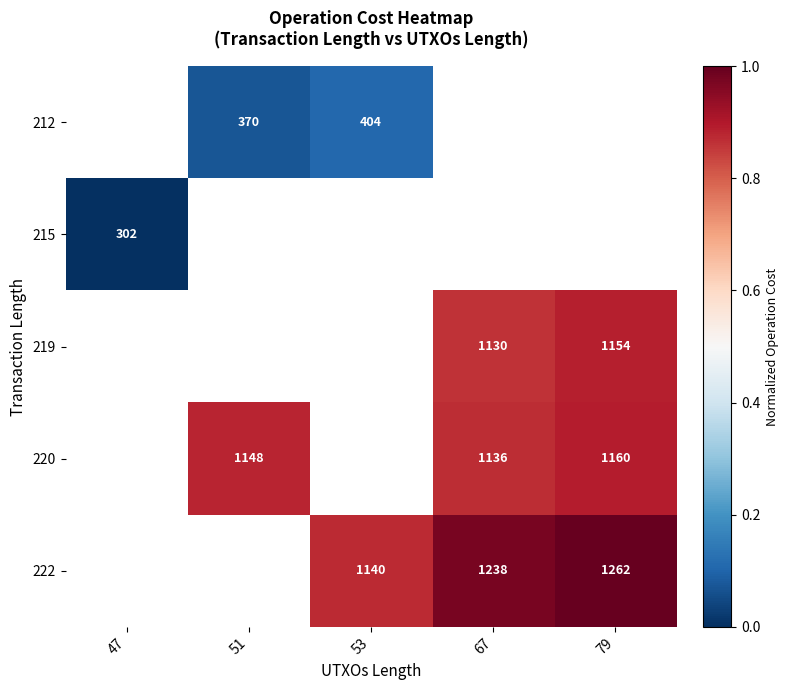

Is the value of 219 at 67 greater than the value of 222 at 79?

No